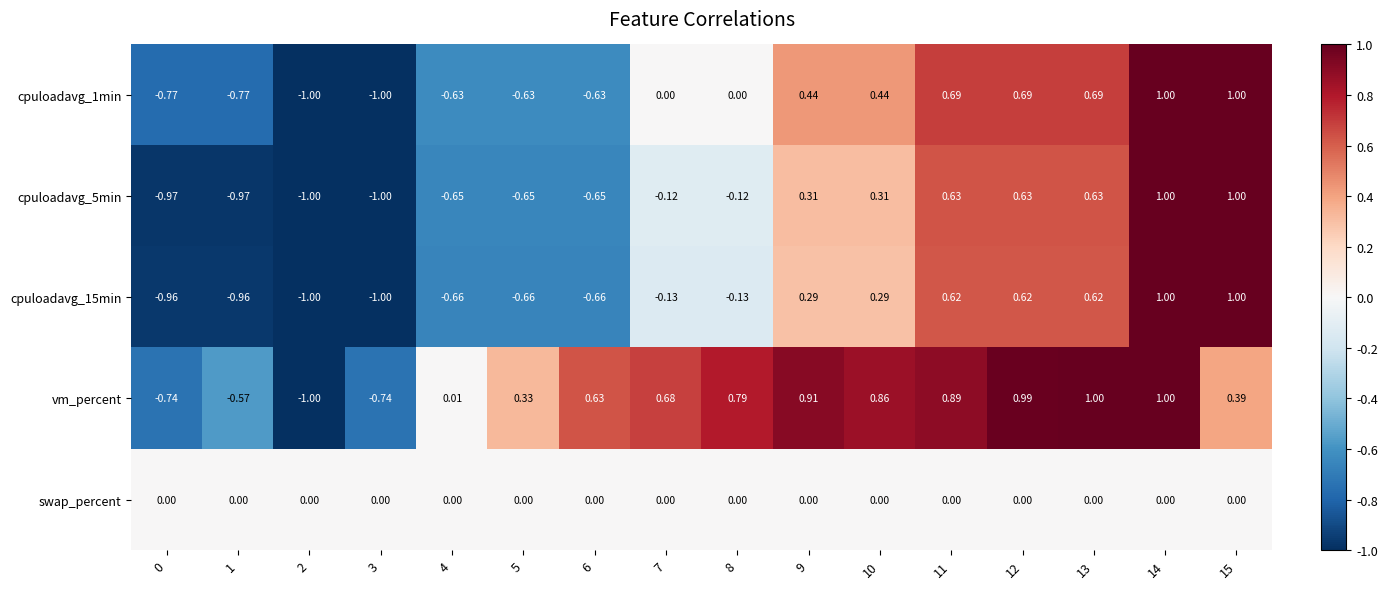

Is the value of swap_percent at 14 greater than the value of vm_percent at 6?

No